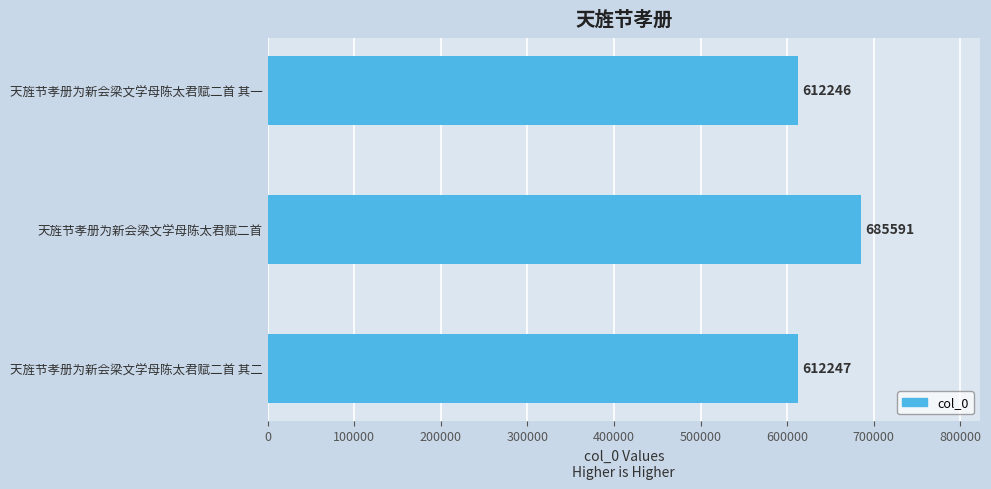

How many bars are there in total?

3